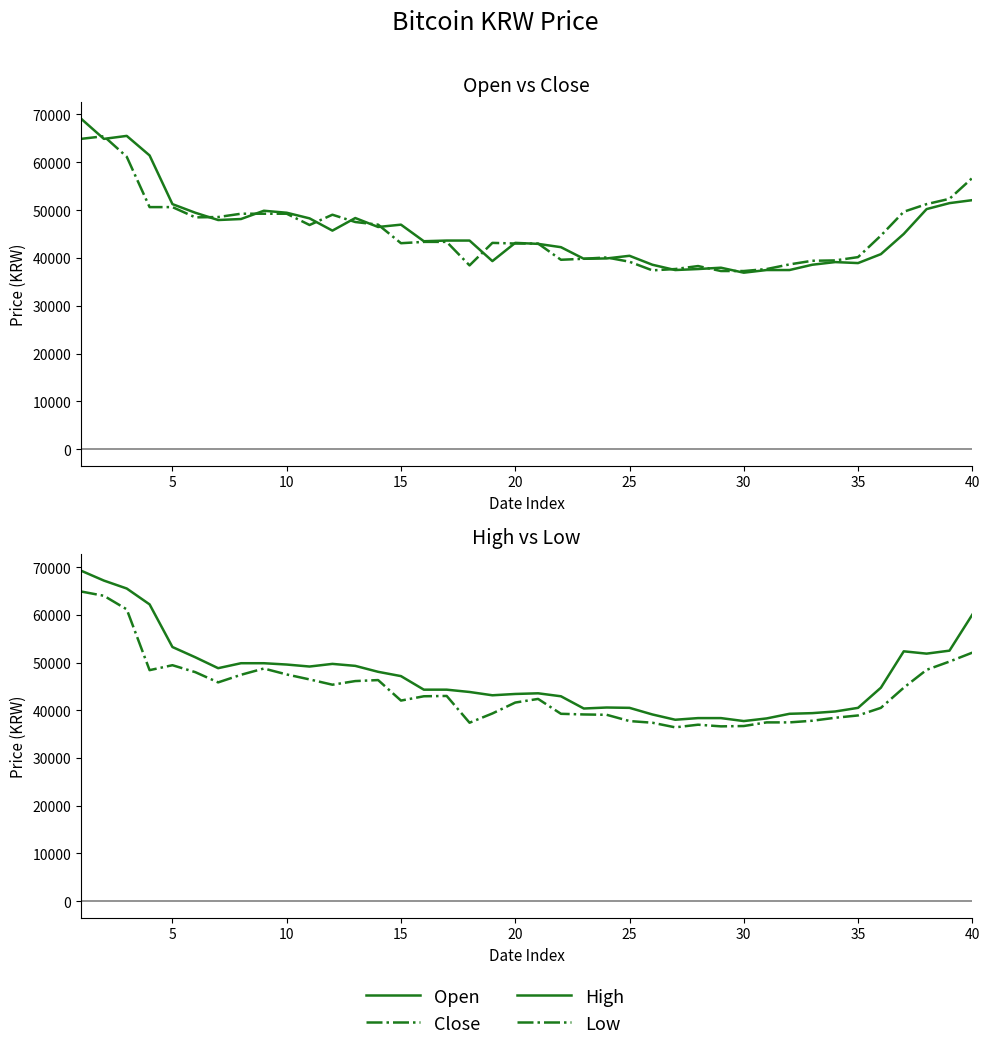

Is this an area chart (filled region under the line)?

No